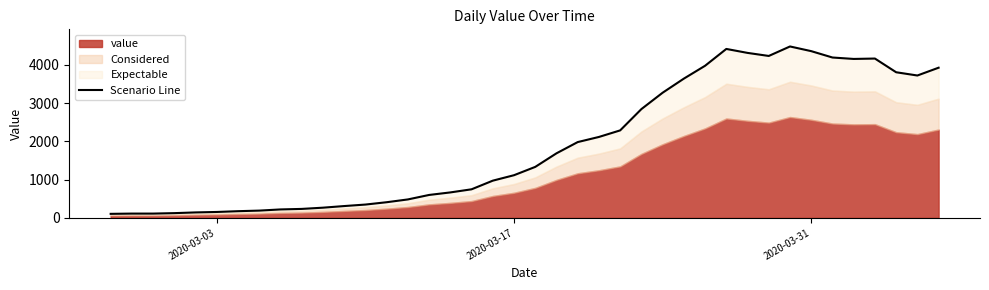

What is the smallest value displayed?

103.7